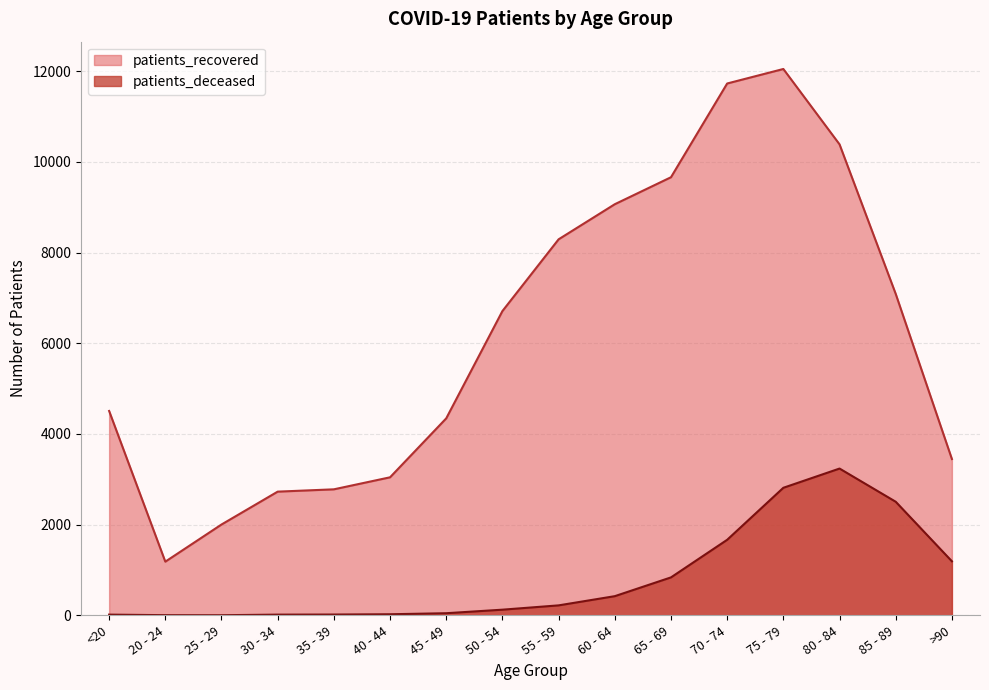

Is it true that patients_recovered equals 1249 at 35 - 39?

False